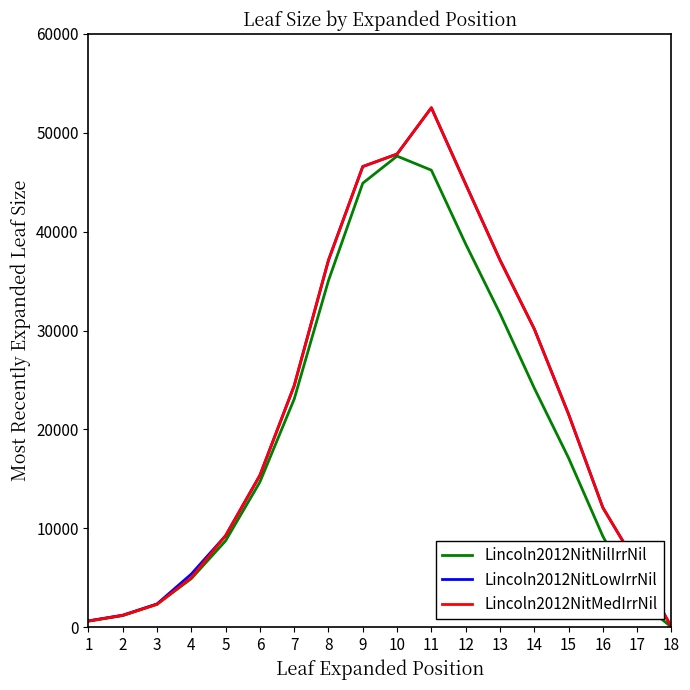

At which category is the sum across all series the highest?

11